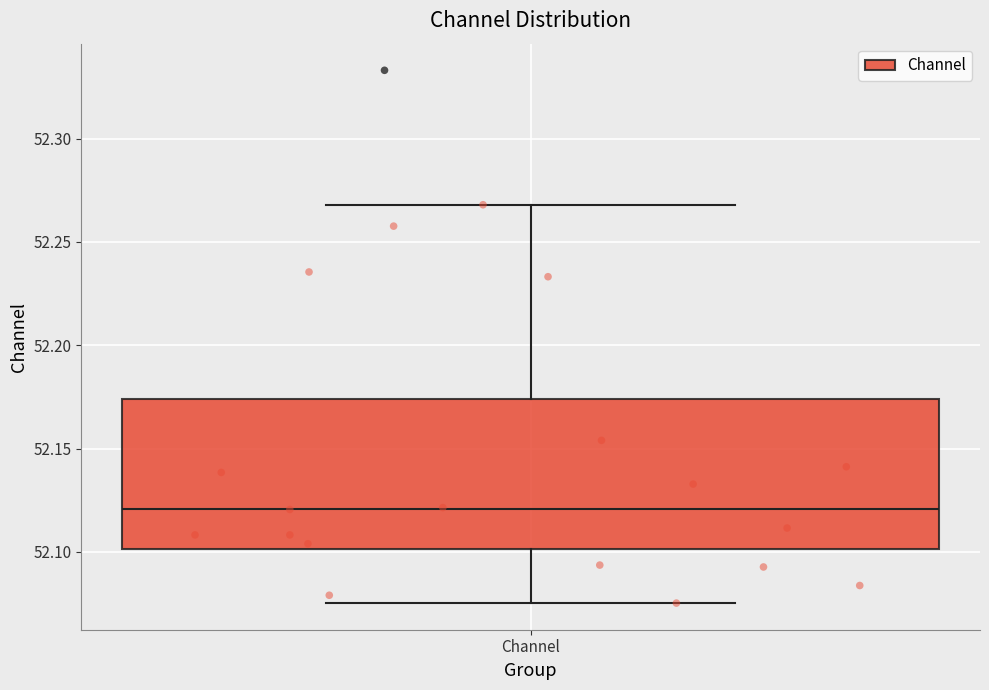

Transcribe this box plot: give where the median line is, the range the box spans, and where the two whiskers end, as read against the y-axis. The values are not printed on the chart, so give them approximately, as read against the axis.

median 52.120, box 52.100 to 52.175, whiskers 52.075 to 52.270